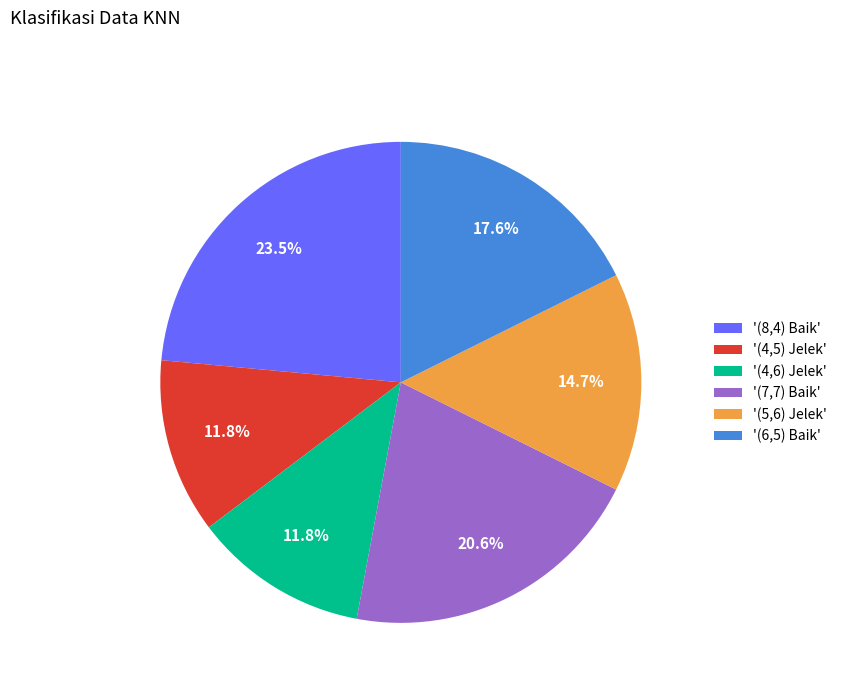

What is the largest slice in the pie chart?

'(8,4) Baik'